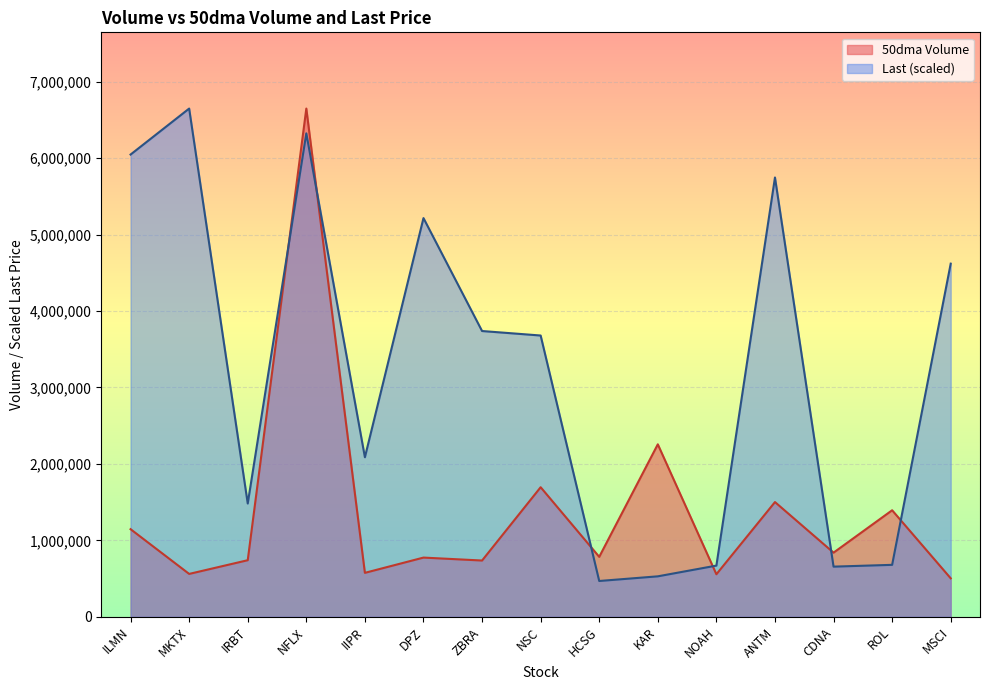

True or false: Last and 50dma Volume intersect in this chart.

True